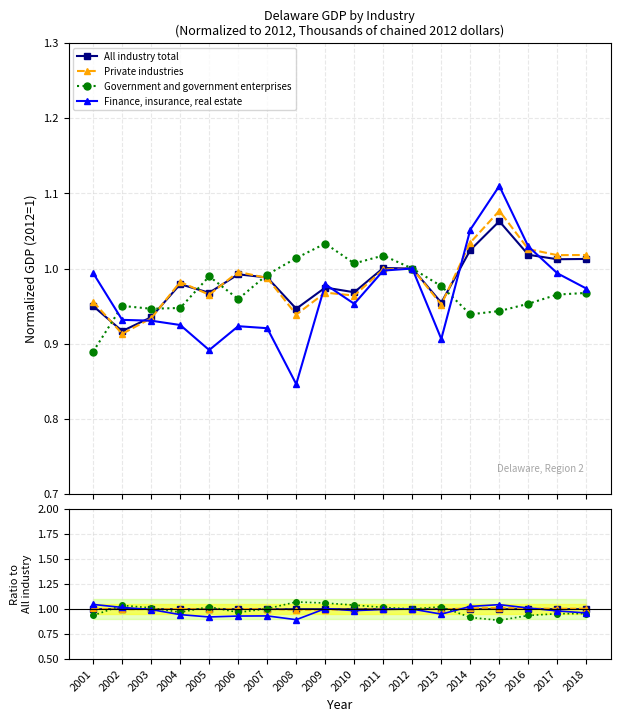

Reading left to right, extract all data points from this chart.

All industry total: 1.0	1.0	1.0	1.0	1.0	1.0	1.0	1.0	1.0	1.0	1.0	1.0	1.0	1.0	1.0	1.0	1.0	1.0
Private industries: 1.0	1.0	1.0	1.0	1.0	1.0	1.0	1.0	1.0	1.0	1.0	1.0	1.0	1.0	1.0	1.0	1.0	1.0
Government and government enterprises: 0.9	1.0	1.0	1.0	1.0	1.0	1.0	1.1	1.1	1.0	1.0	1.0	1.0	0.9	0.9	0.9	1.0	1.0
Finance, insurance, real estate: 1.0	1.0	1.0	0.9	0.9	0.9	0.9	0.9	1.0	1.0	1.0	1.0	0.9	1.0	1.0	1.0	1.0	1.0